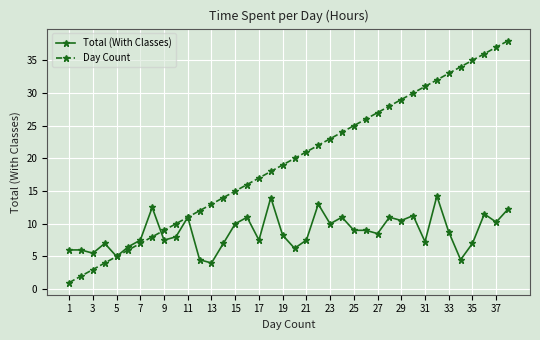

List the series in order of their overall mean, highest first.

Day Count, Total (With Classes)